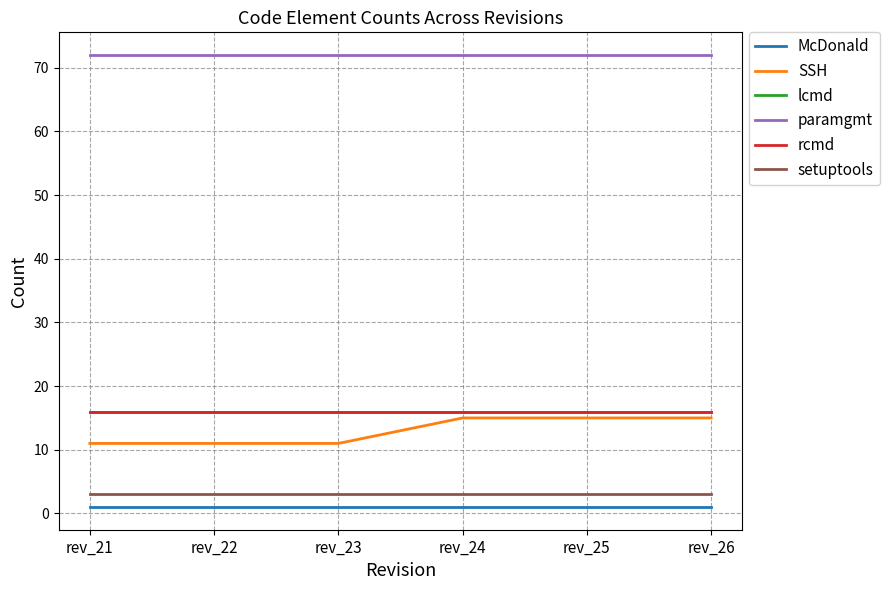

Does the chart have visible grid lines?

Yes